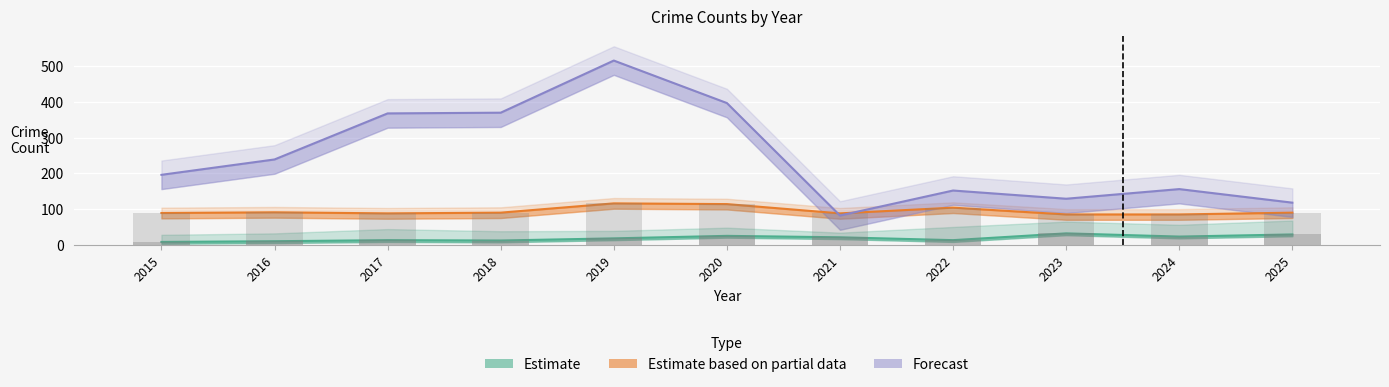

The value of Estimate at 2023 is 32. True or false?

True